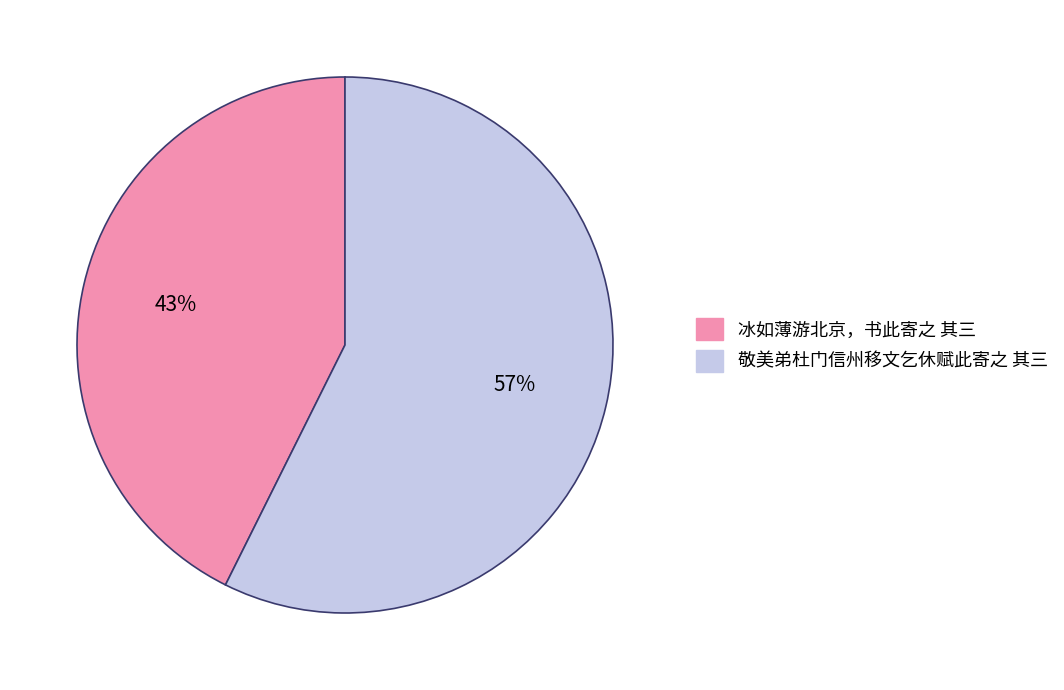

To the nearest percent, what is the combined percentage of 冰如薄游北京，书此寄之 其三 and 敬美弟杜门信州移文乞休赋此寄之 其三?

100%